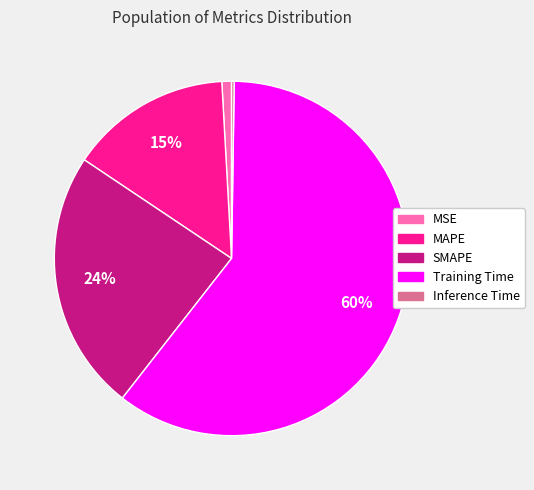

Which category has the biggest portion of the pie?

Training Time